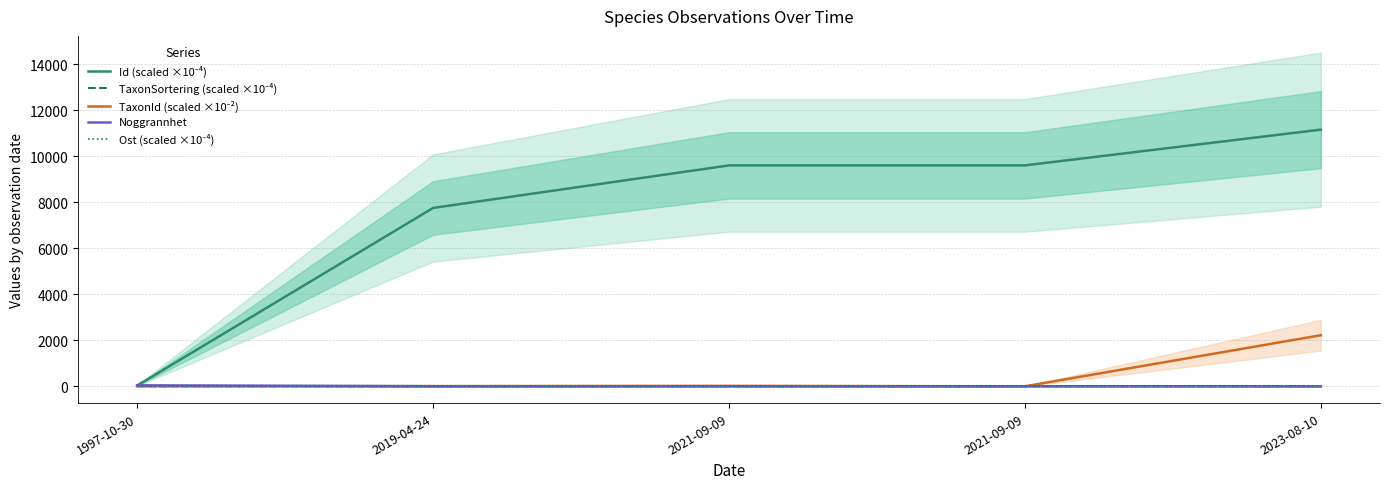

What is the difference between the highest and lowest values at 2021-09-09?

9589.9